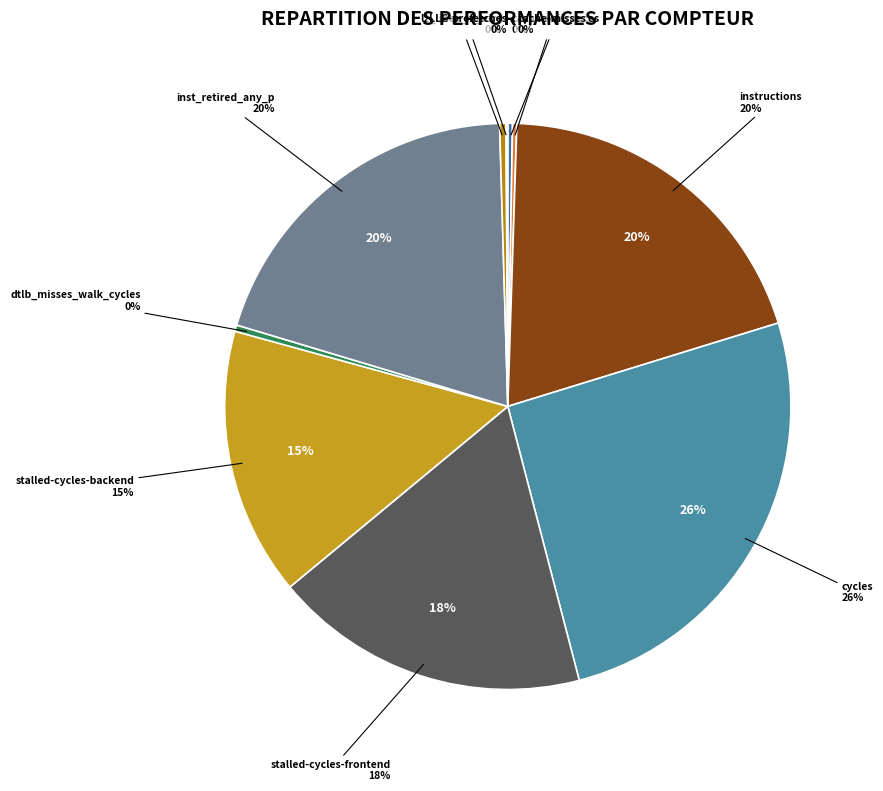

How much of the chart is everything except l2_lines_in_any?

99.6%